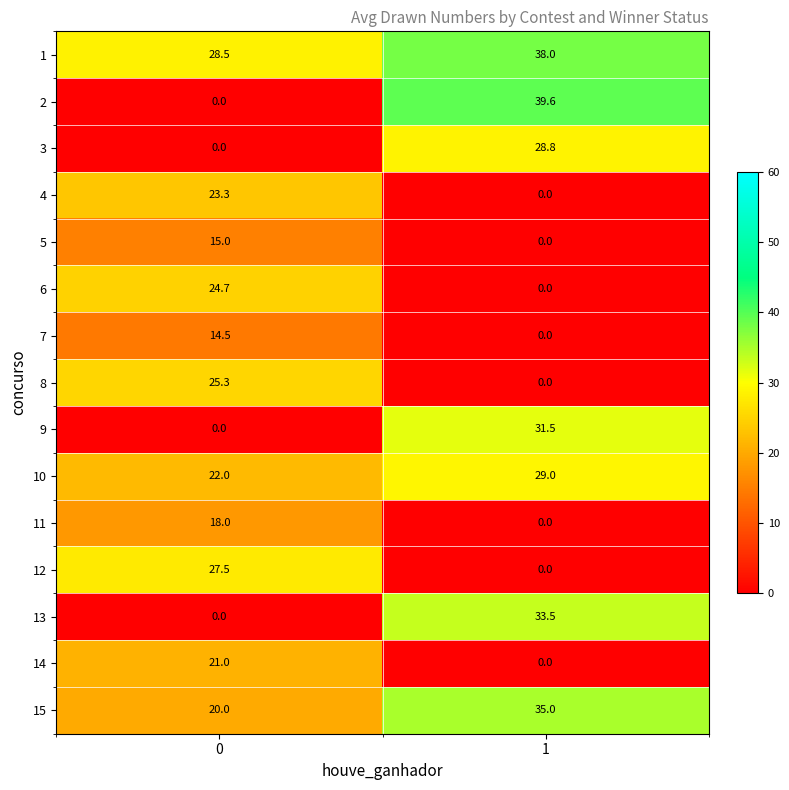

Reading left to right, transcribe all the data shown in this chart.

1: 0=28.5	1=38.0
2: 0=0.0	1=39.6
3: 0=0.0	1=28.8
4: 0=23.3	1=0.0
5: 0=15.0	1=0.0
6: 0=24.7	1=0.0
7: 0=14.5	1=0.0
8: 0=25.3	1=0.0
9: 0=0.0	1=31.5
10: 0=22.0	1=29.0
11: 0=18.0	1=0.0
12: 0=27.5	1=0.0
13: 0=0.0	1=33.5
14: 0=21.0	1=0.0
15: 0=20.0	1=35.0